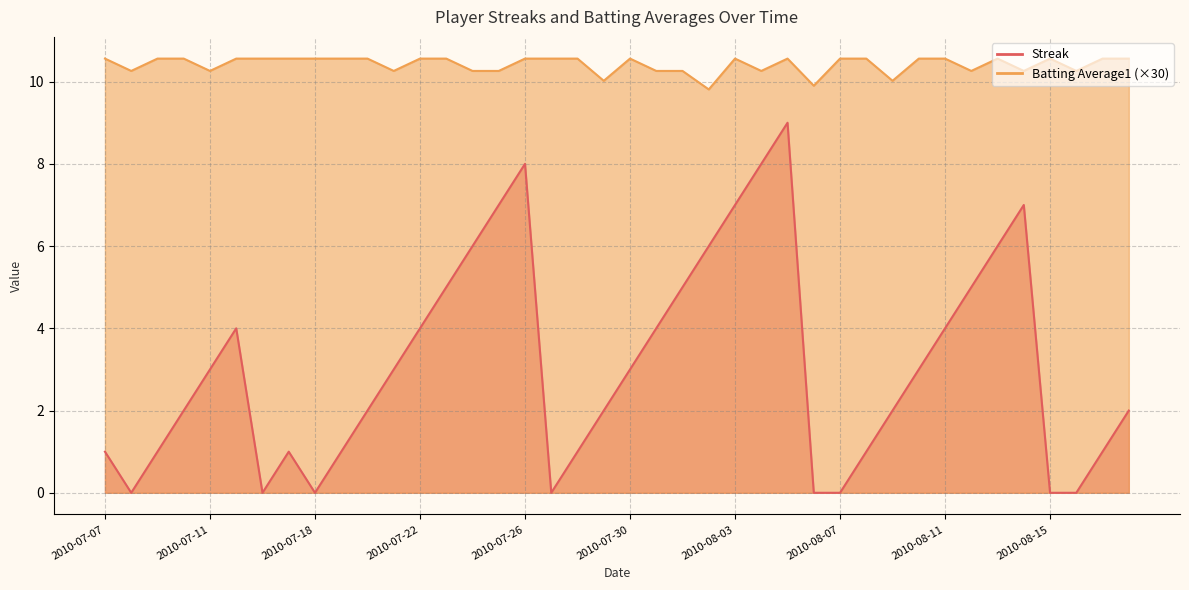

Between 2010-07-18 and 2010-07-23, which series saw the biggest shift?

Streak